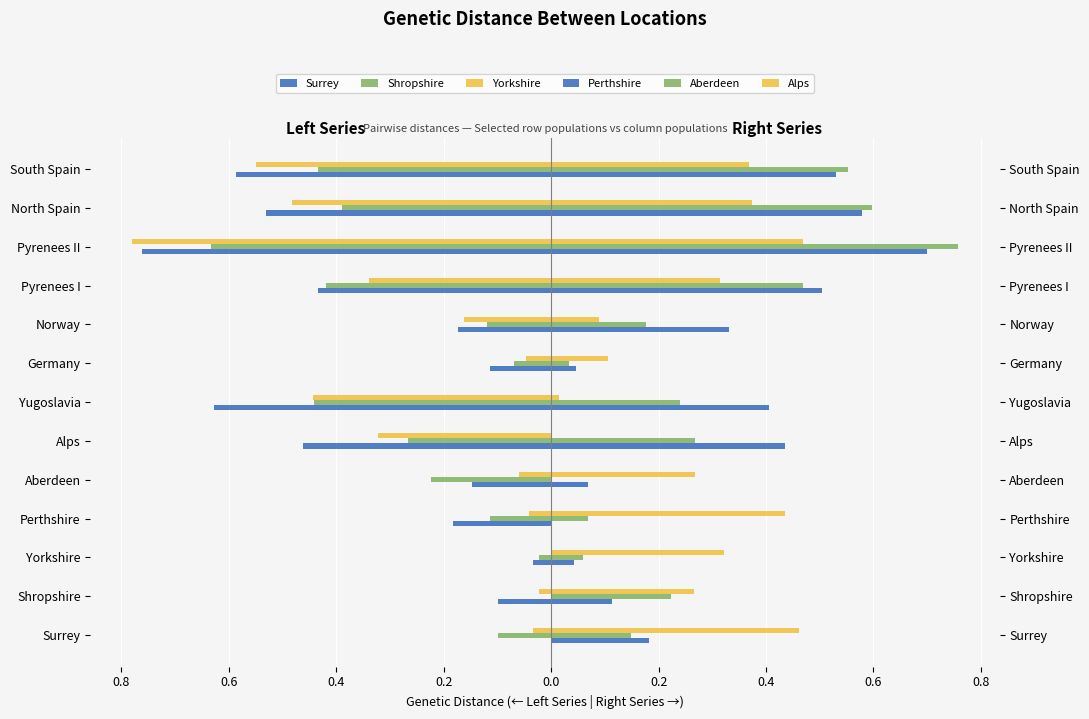

Is the value of Alps at North Spain greater than the value of Aberdeen at Shropshire?

Yes